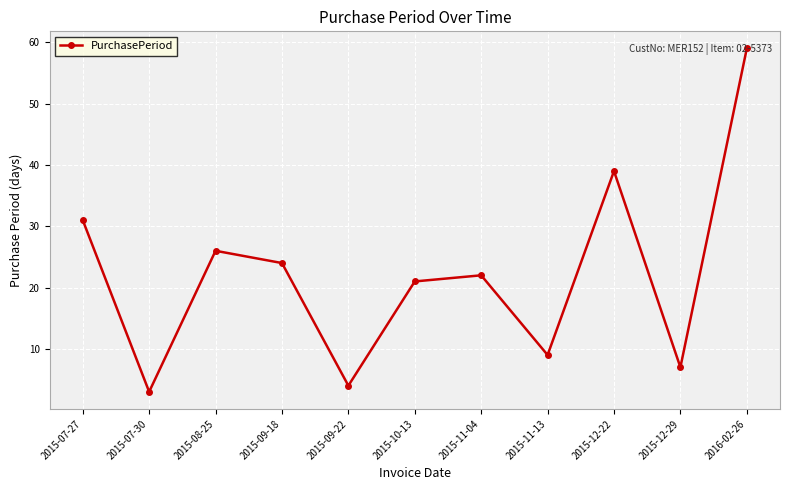

True or false: the data shows 21 at 2015-10-13.

True